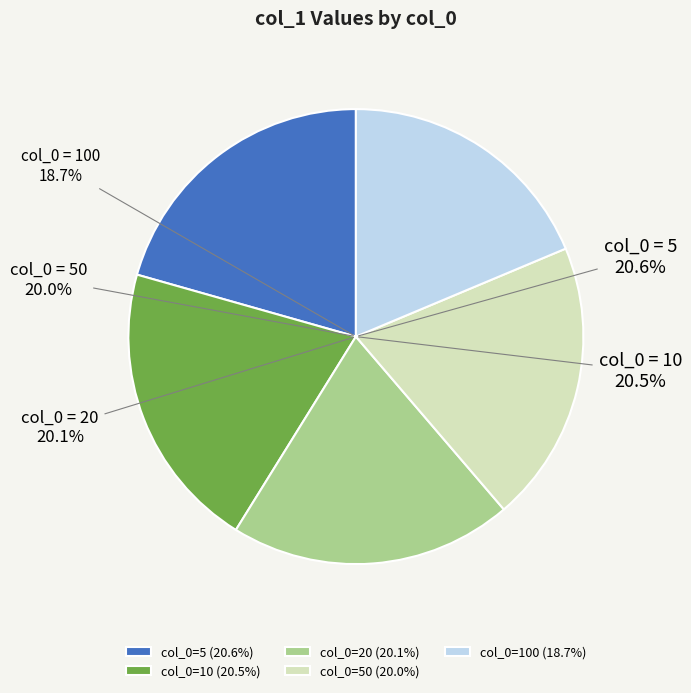

How many segments does this pie chart have?

5